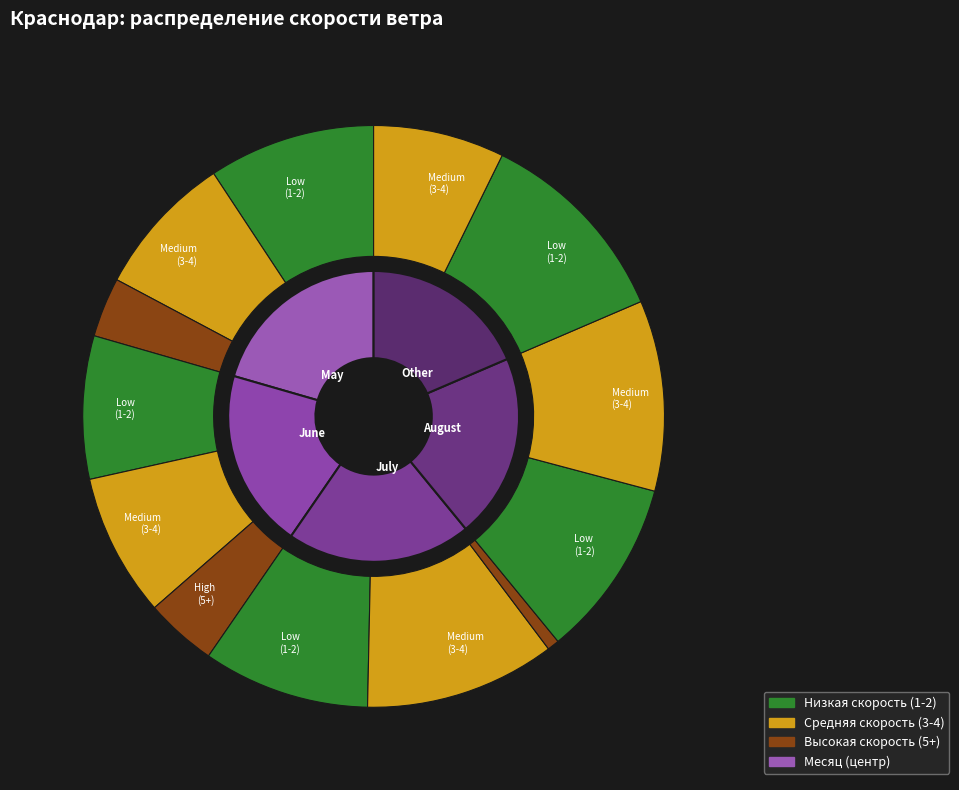

Is it true that 4 is 15% of the pie?

True